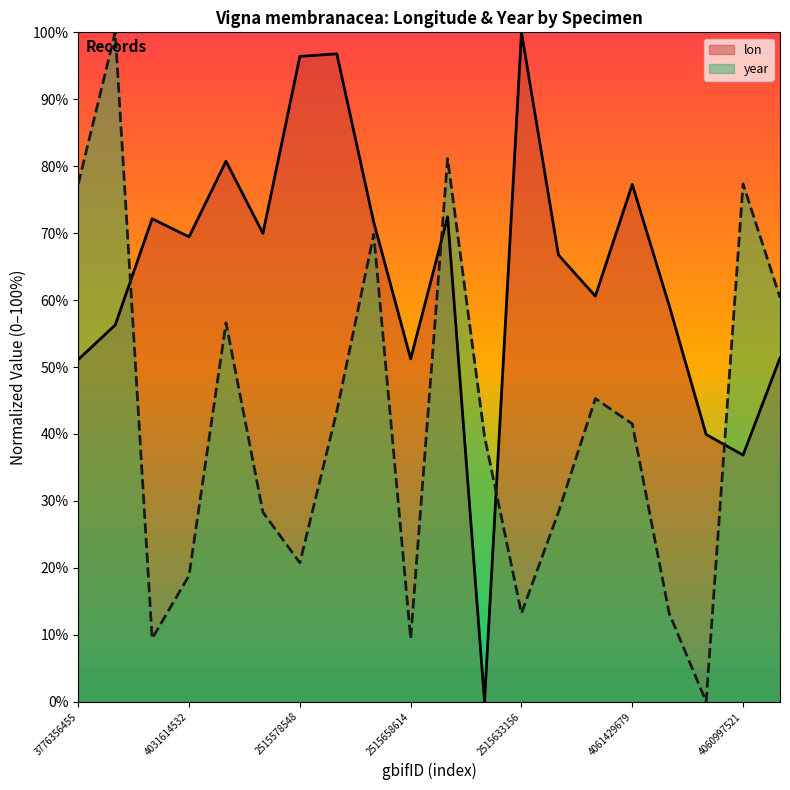

True or false: year has more than 1 interior local peaks.

True